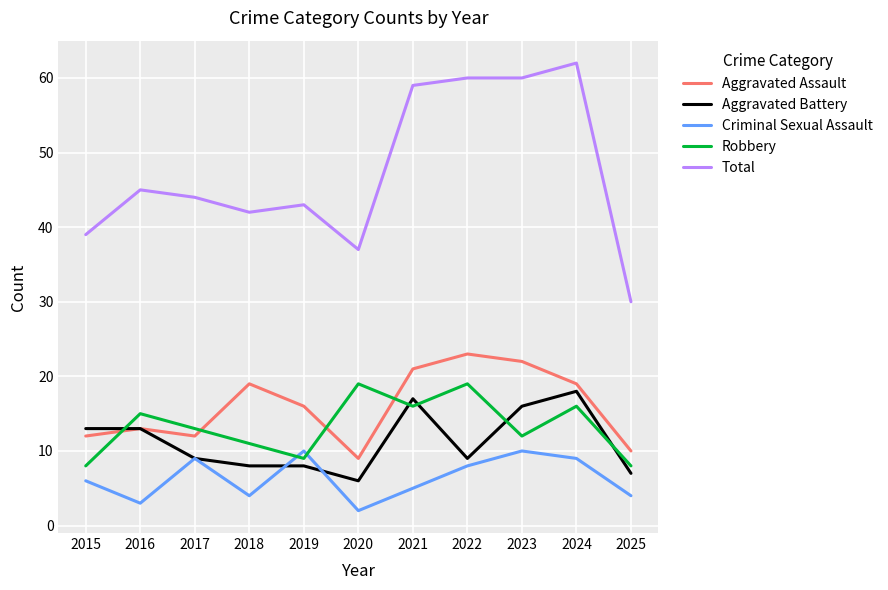

What is the approximate value of Aggravated Assault at 2019?

16